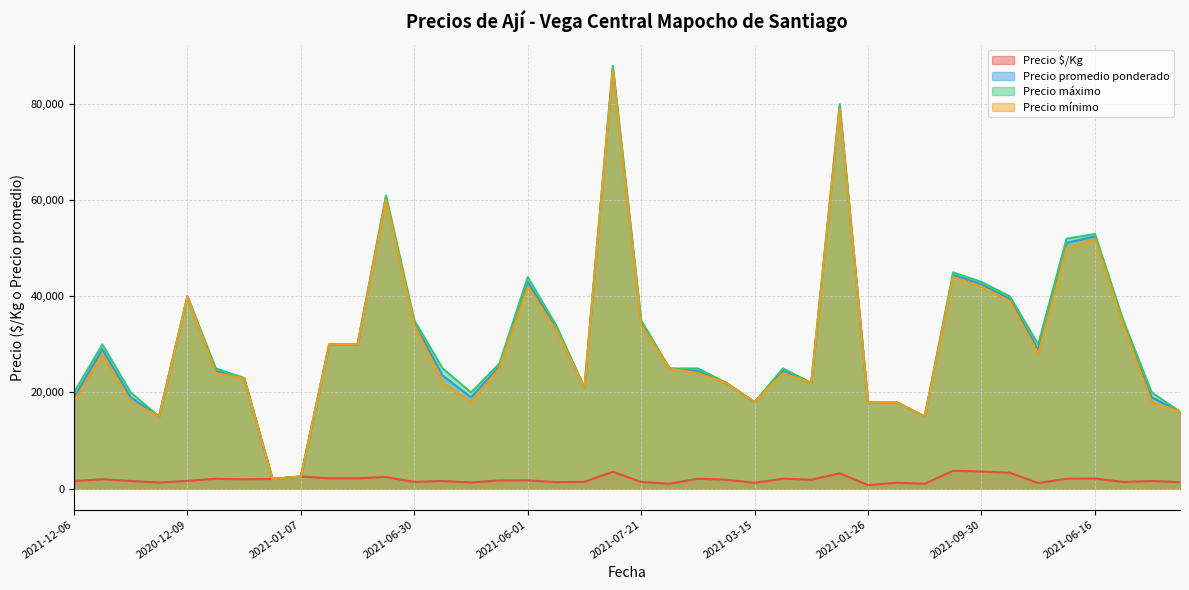

Between 2021-07-08 and 2021-09-08, which series saw the biggest shift?

Precio máximo